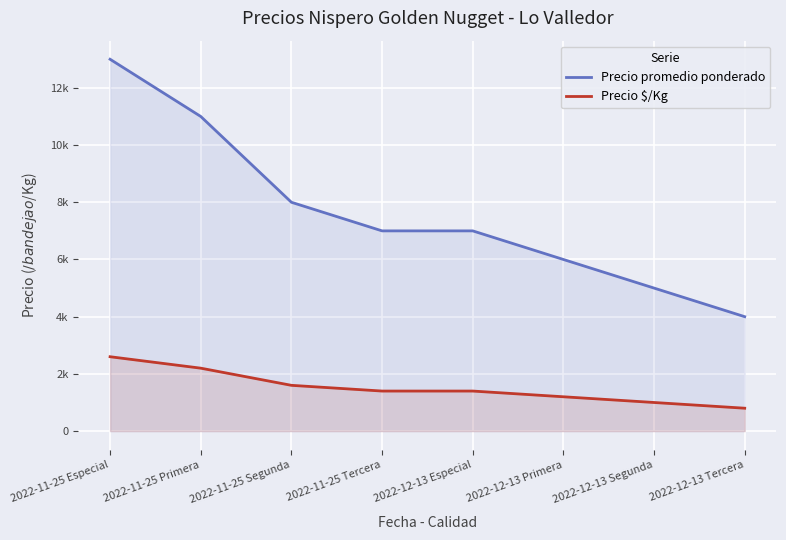

At how many categories does at least one series exceed 10855?

2